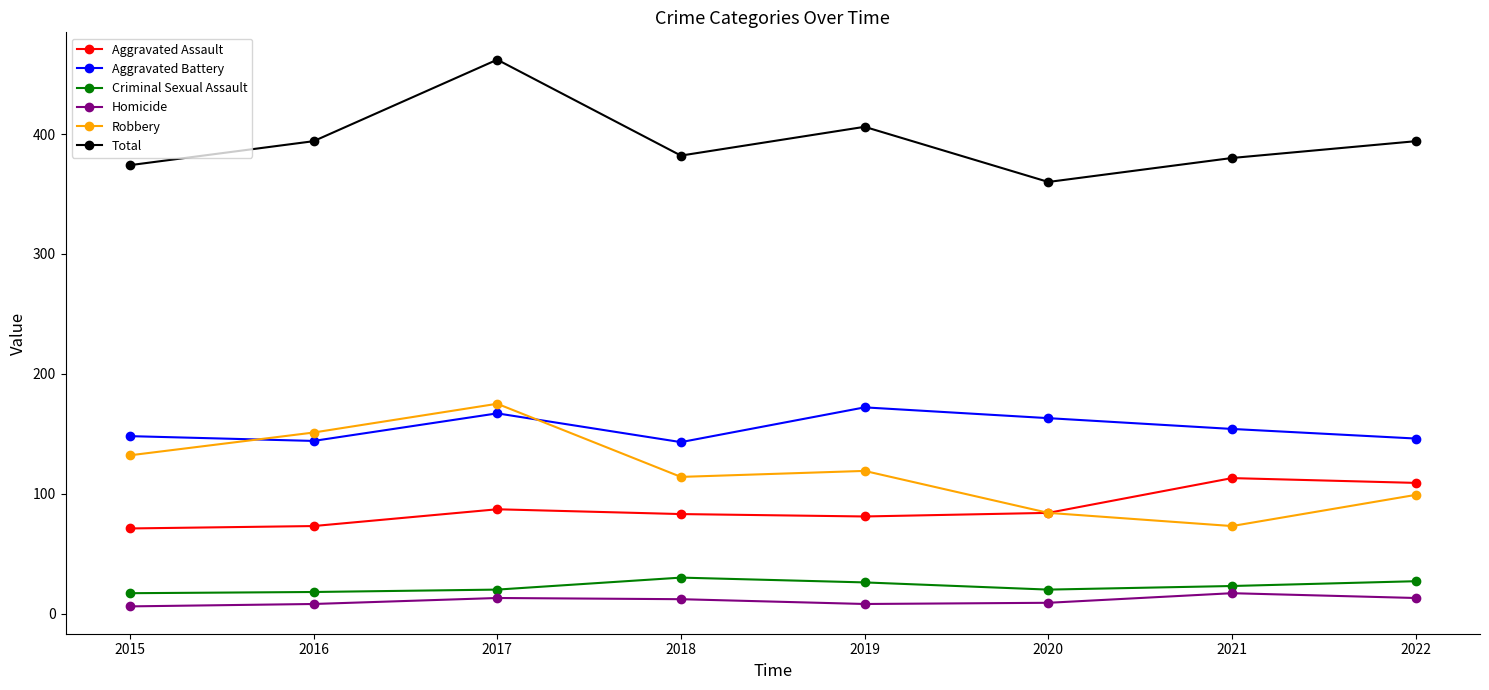

Is the value of Robbery at 2015 greater than the value of Total at 2022?

No